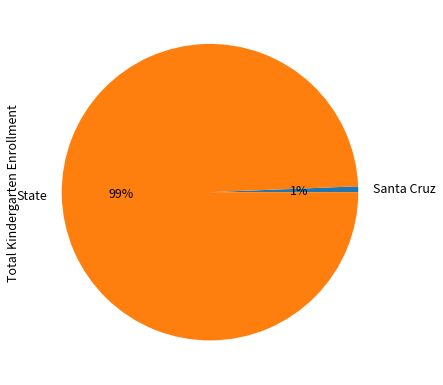

What percentage is the Santa Cruz slice, to the nearest percent?

1%